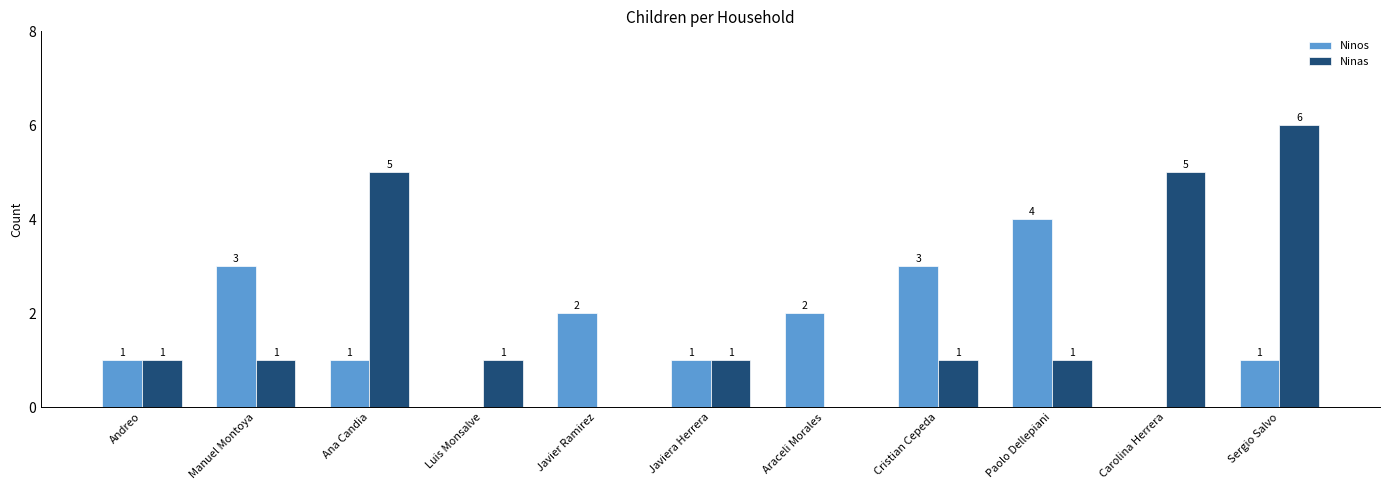

How many Ninas values are between 1 and 5?

8